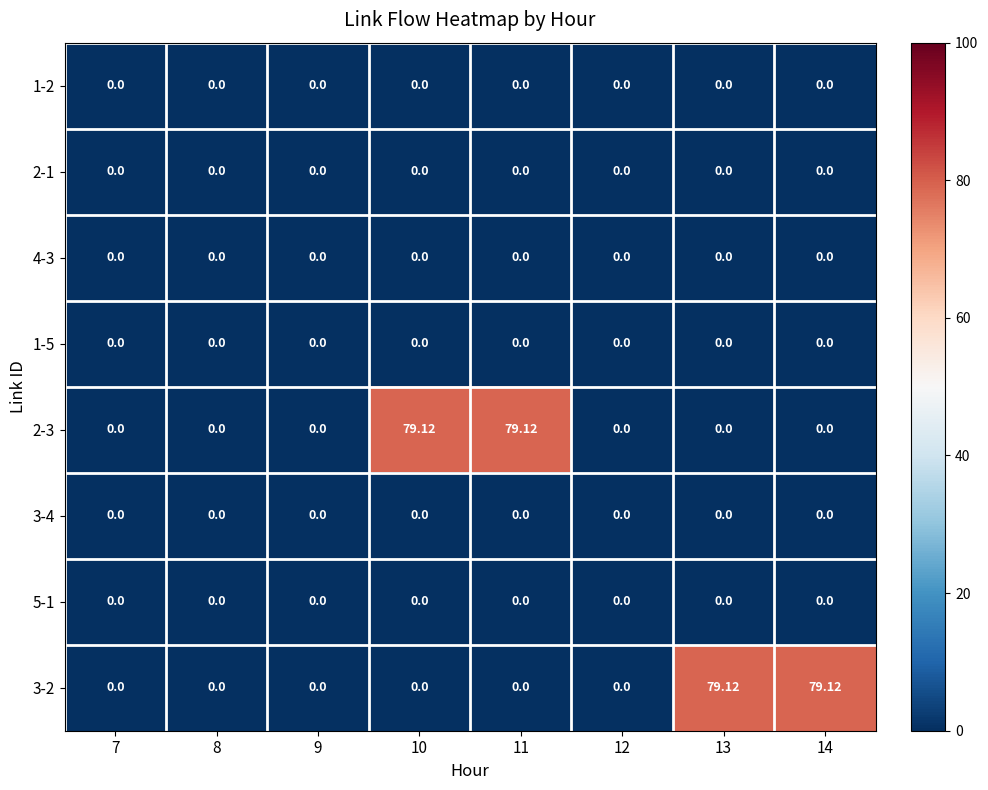

How many data points does each series have?

8